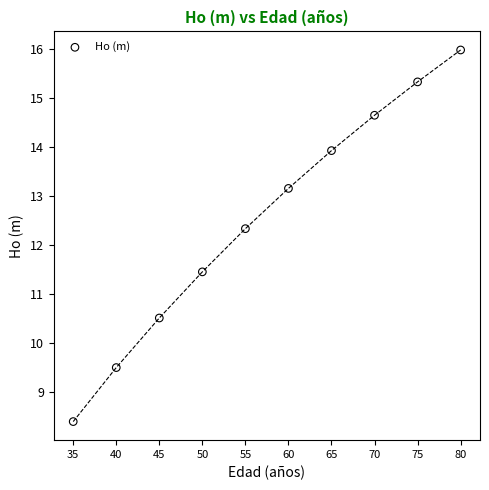

What is the range of Y values (max minus min)?

7.6